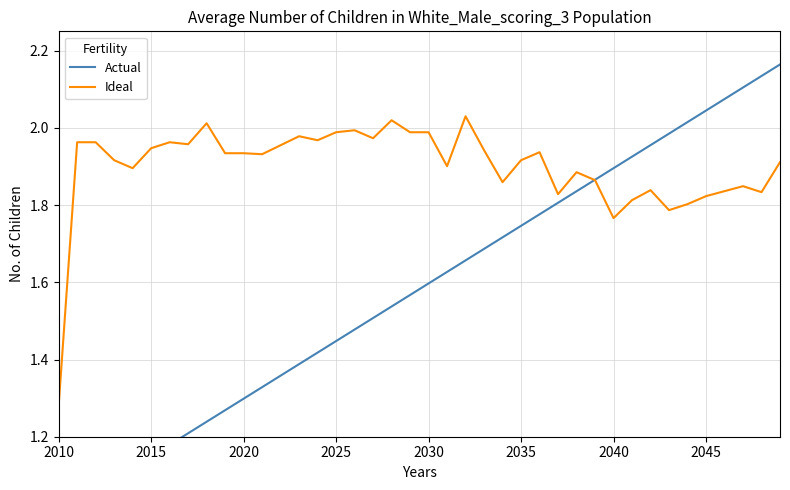

Where is Ideal nearest to the value 1?

2010